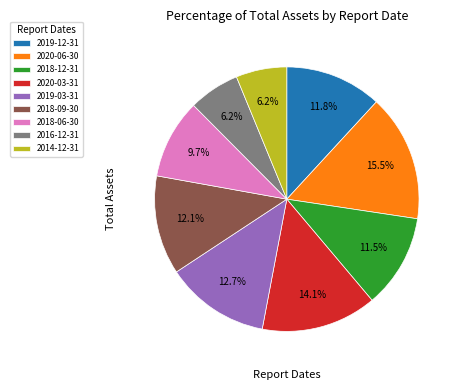

What is the ratio of the value at 2018-09-30 to the value at 2018-06-30?

1.2